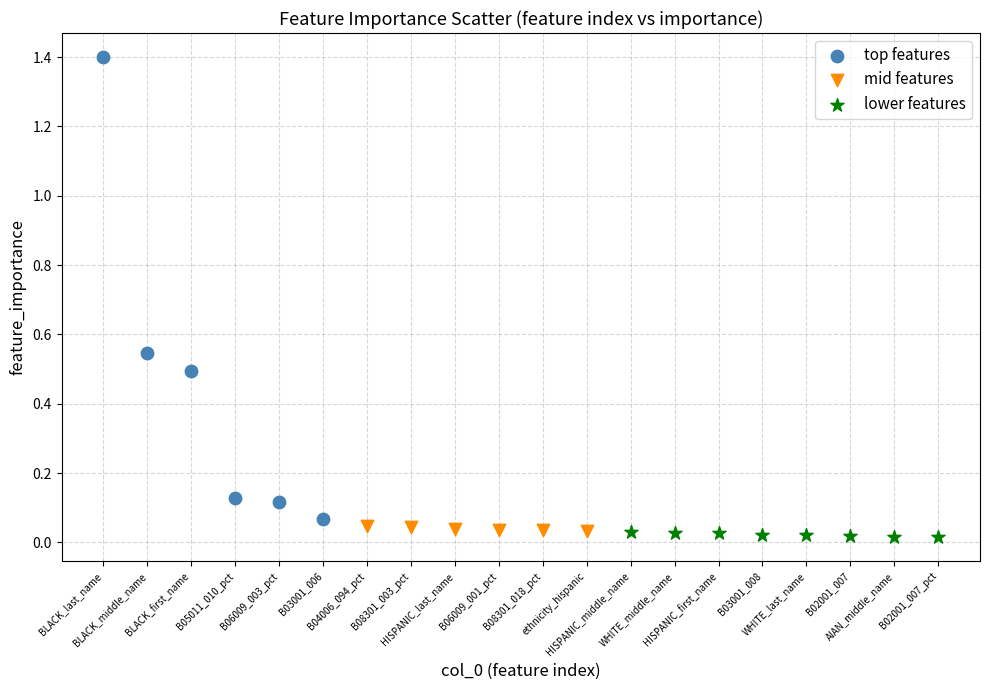

Which series has the widest spread of Y values?

top features